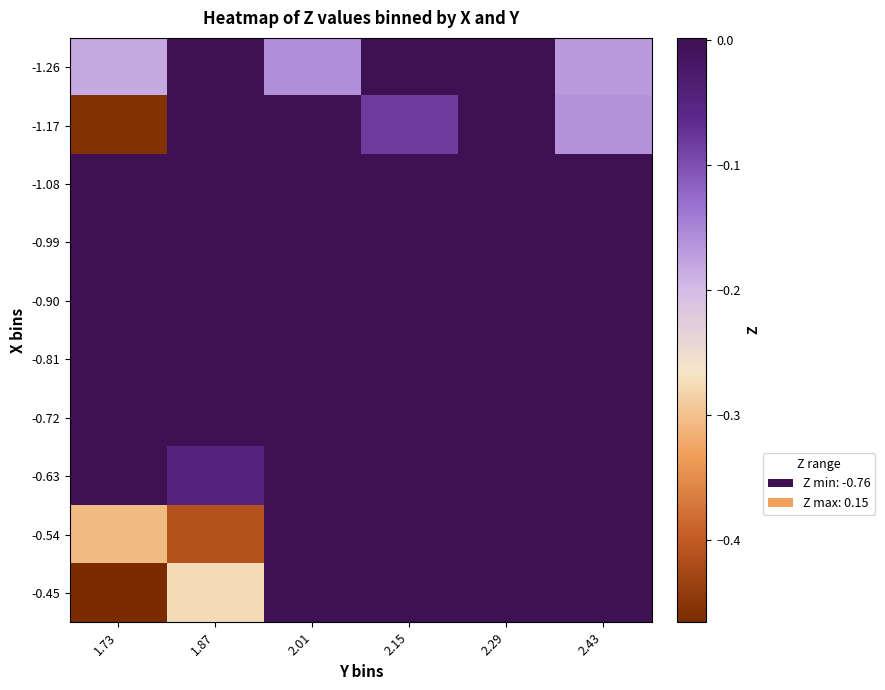

Reading right to left, extract all data points from this chart.

-1.26: 2.43=-0.2	2.29=0.0	2.15=0.0	2.01=-0.2	1.87=0.0	1.73=-0.2
-1.17: 2.43=-0.2	2.29=0.0	2.15=-0.1	2.01=0.0	1.87=0.0	1.73=-0.5
-1.08: 2.43=0.0	2.29=0.0	2.15=0.0	2.01=0.0	1.87=0.0	1.73=0.0
-0.99: 2.43=0.0	2.29=0.0	2.15=0.0	2.01=0.0	1.87=0.0	1.73=0.0
-0.90: 2.43=0.0	2.29=0.0	2.15=0.0	2.01=0.0	1.87=0.0	1.73=0.0
-0.81: 2.43=0.0	2.29=0.0	2.15=0.0	2.01=0.0	1.87=0.0	1.73=0.0
-0.72: 2.43=0.0	2.29=0.0	2.15=0.0	2.01=0.0	1.87=0.0	1.73=0.0
-0.63: 2.43=0.0	2.29=0.0	2.15=0.0	2.01=0.0	1.87=-0.0	1.73=0.0
-0.54: 2.43=0.0	2.29=0.0	2.15=0.0	2.01=0.0	1.87=-0.4	1.73=-0.3
-0.45: 2.43=0.0	2.29=0.0	2.15=0.0	2.01=0.0	1.87=-0.3	1.73=-0.5